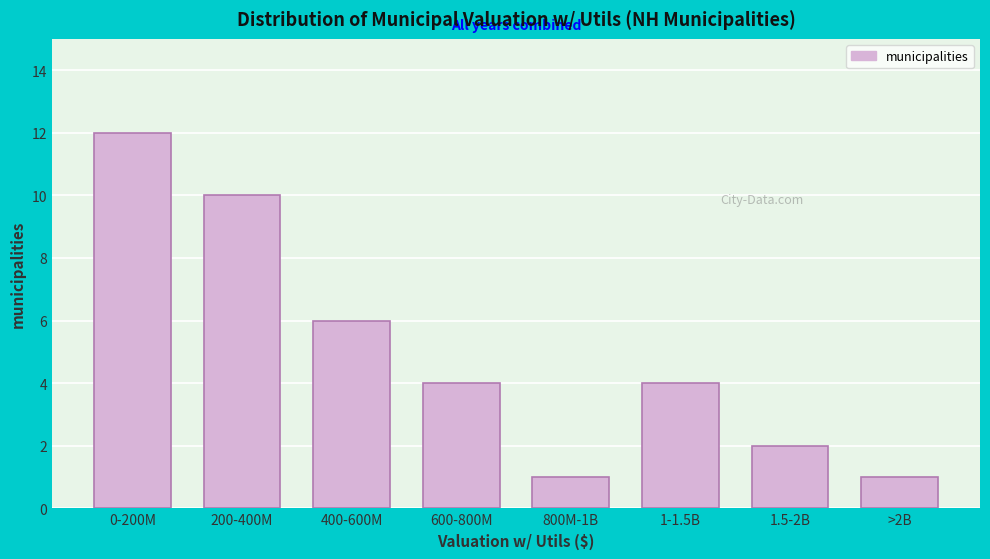

Reading left to right, what are all the values shown in this chart?

12	10	6	4	1	4	2	1